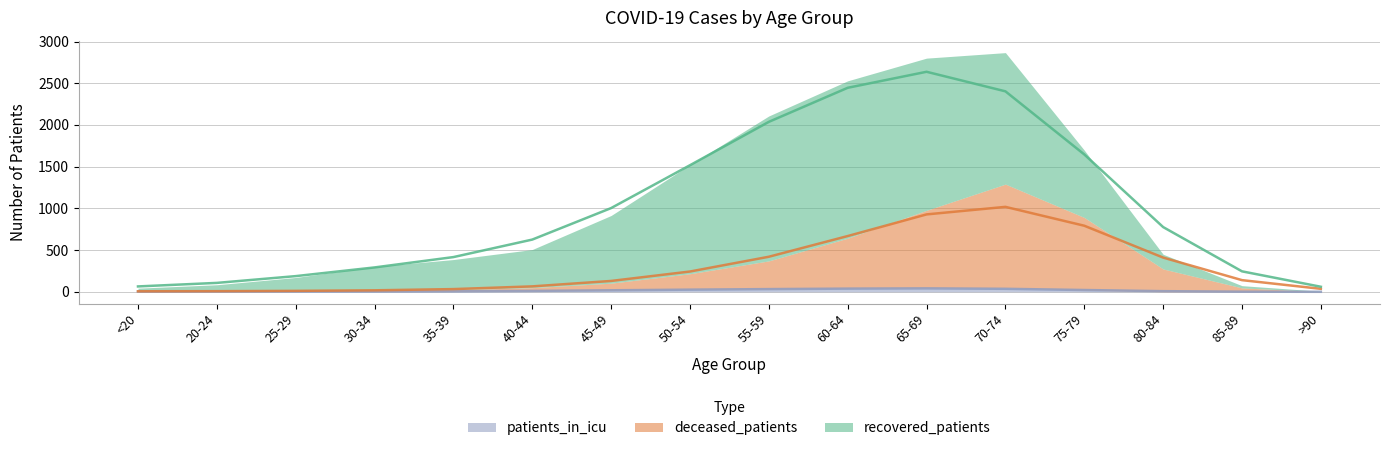

What is the label of the 10th point from the right?

45-49